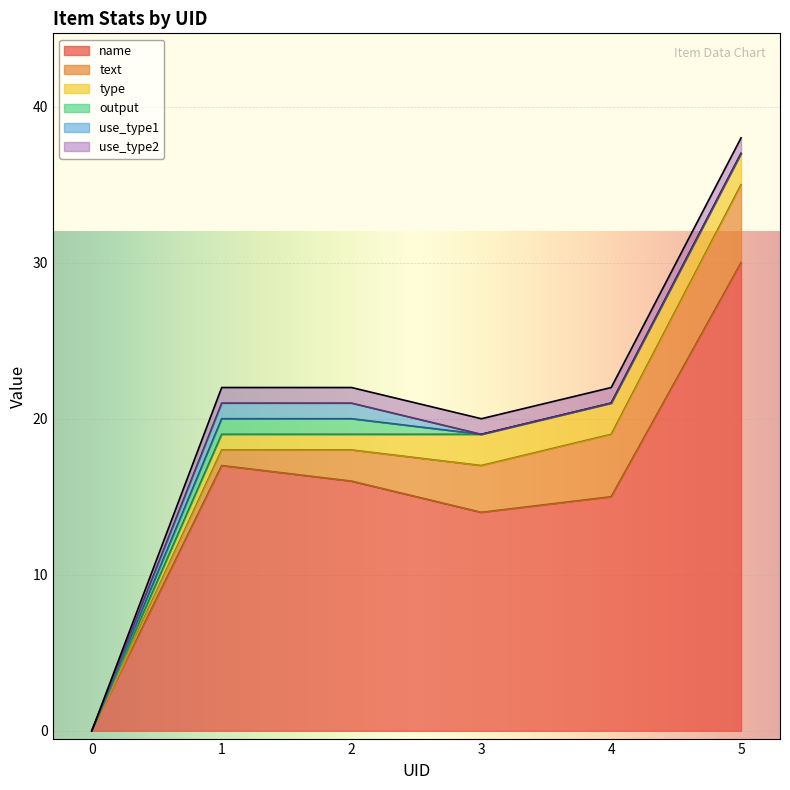

At which category does name reach its first local valley?

3